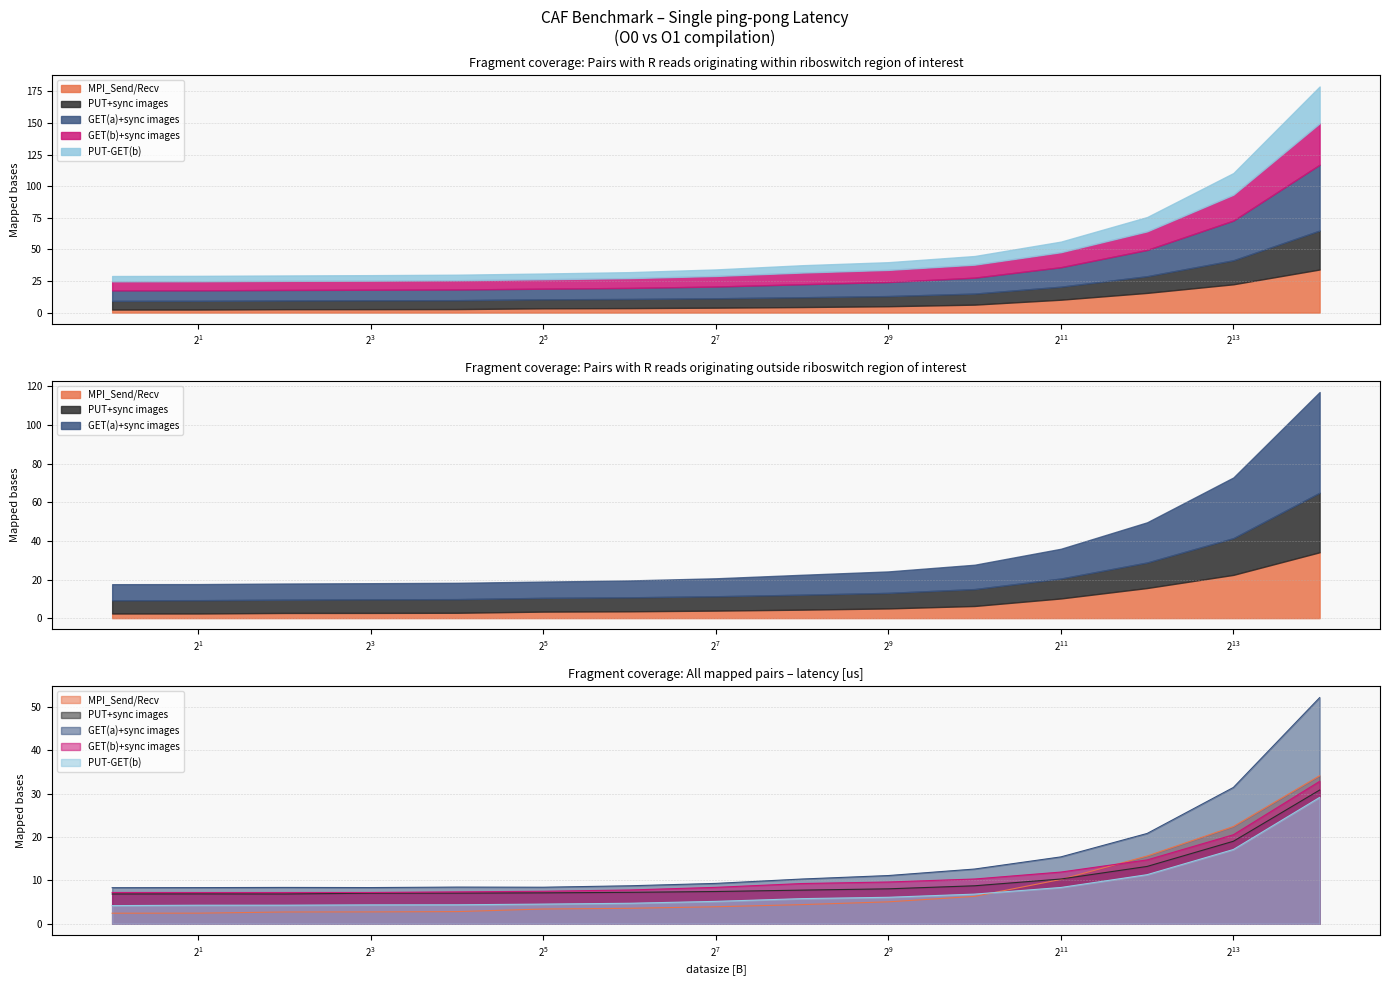

True or false: GET(b)+sync images and GET(a)+sync images cross at least once.

False